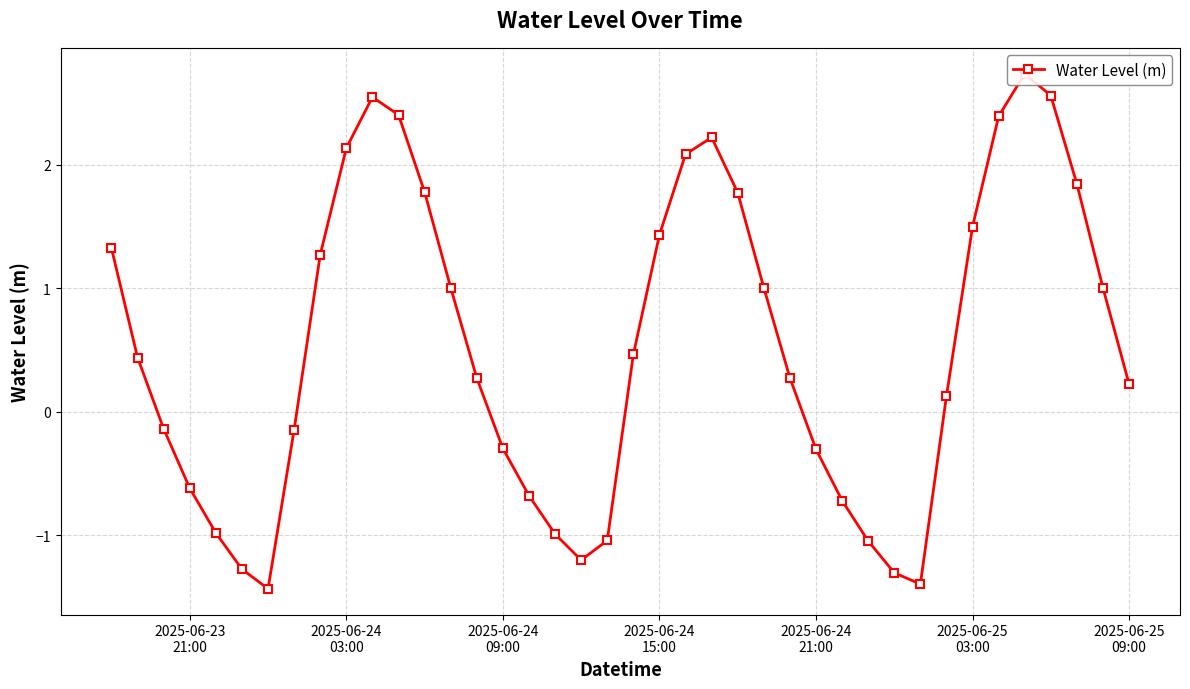

How many points are higher than both their immediate neighbors (excluding endpoints)?

3